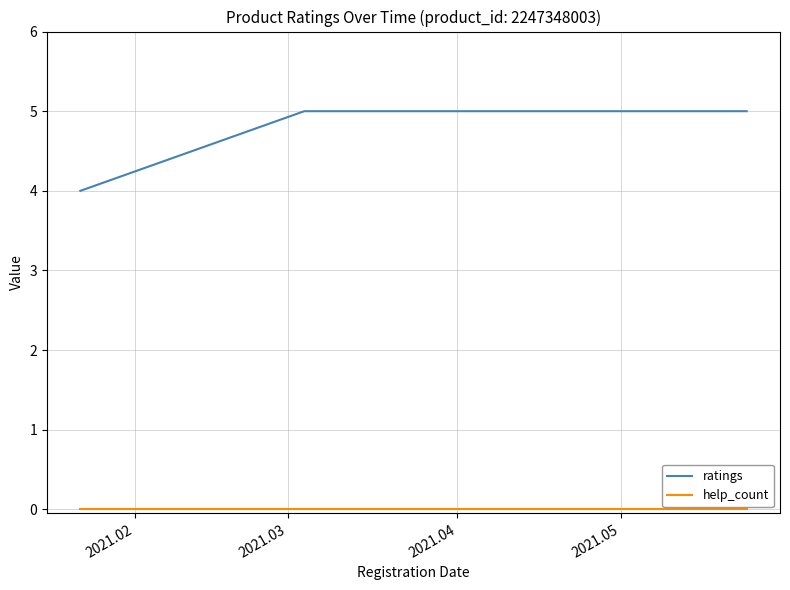

Which series has the widest spread of values?

ratings